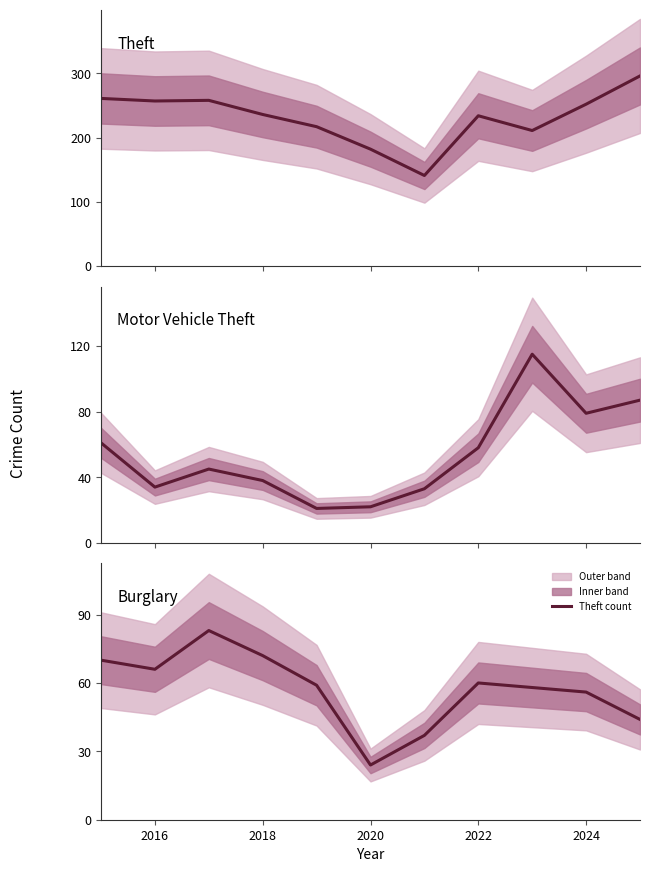

List the series in order of their peak value, highest first.

Theft, Motor Vehicle Theft, Burglary